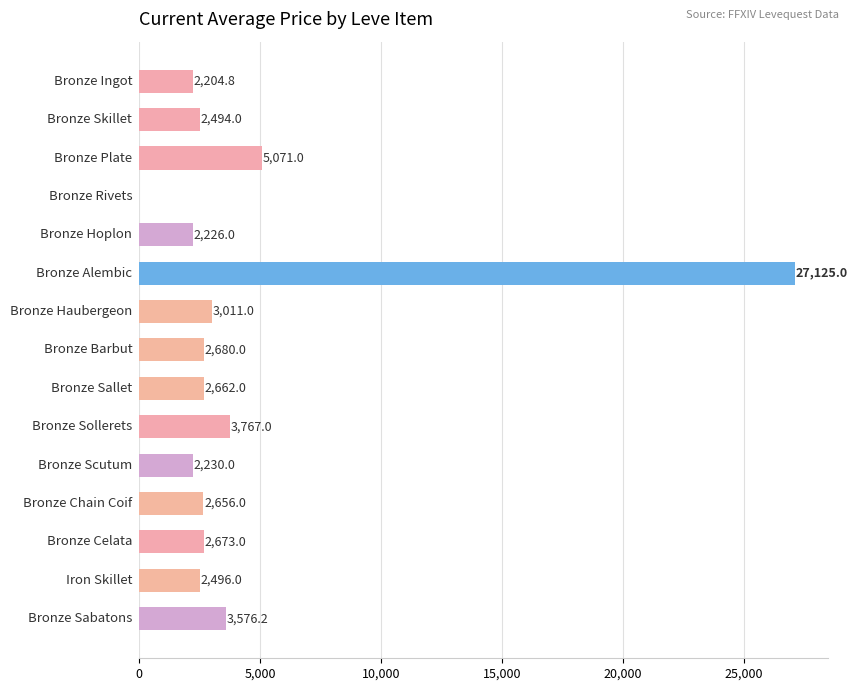

What is the maximum value shown in the chart?

27125.0